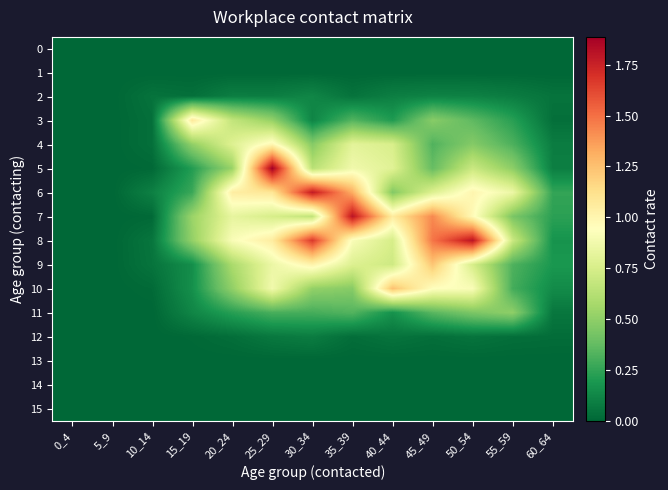

Rank the series by their maximum value, from lowest to highest.

0, 1, 13, 14, 15, 12, 2, 11, 4, 3, 9, 10, 6, 8, 7, 5